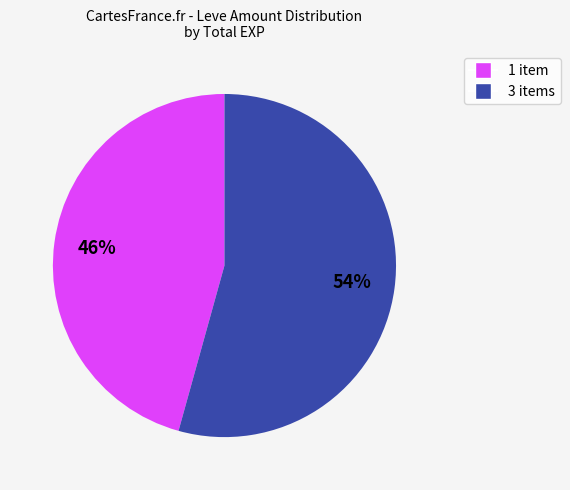

To the nearest percent, what is the average slice percentage?

50%